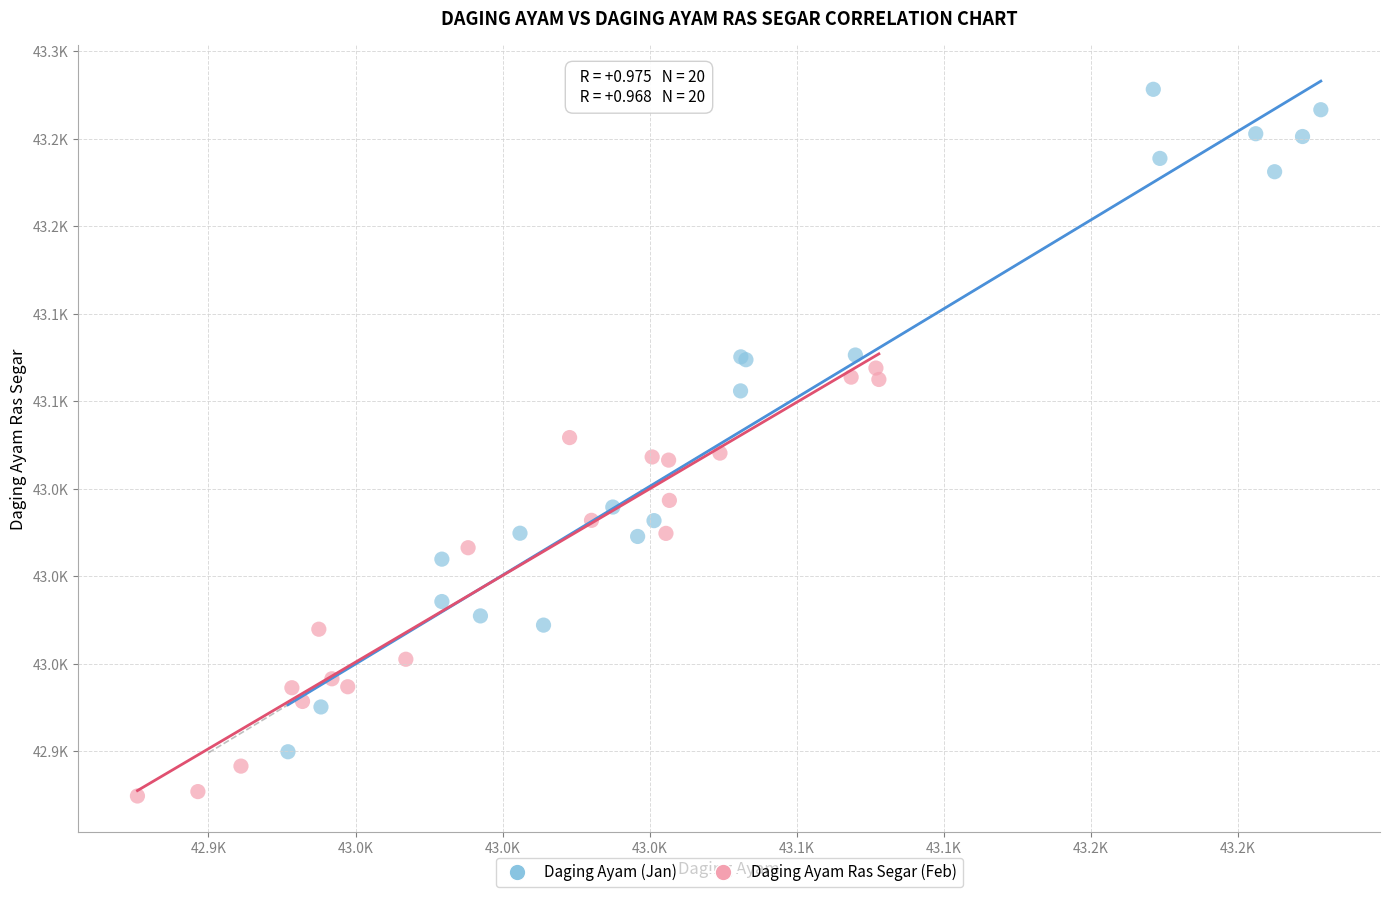

What are all the series names shown in the legend?

Daging Ayam (Jan), Daging Ayam Ras Segar (Feb)